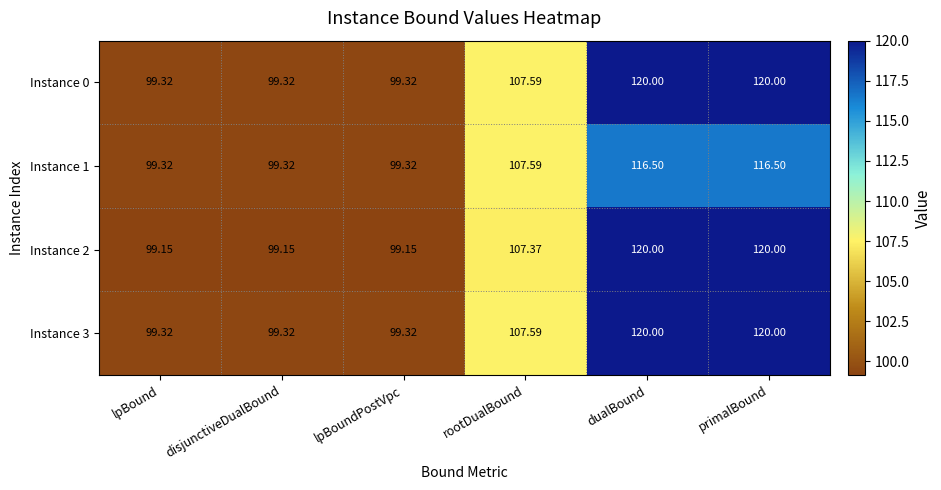

Is the value of Instance 0 at dualBound greater than the value of Instance 2 at lpBound?

Yes